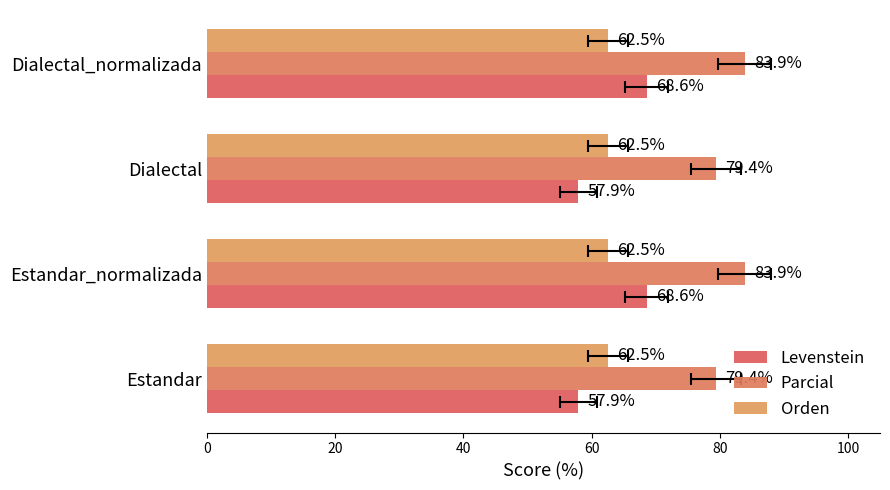

What is the average value of the Levenstein series?

63.2